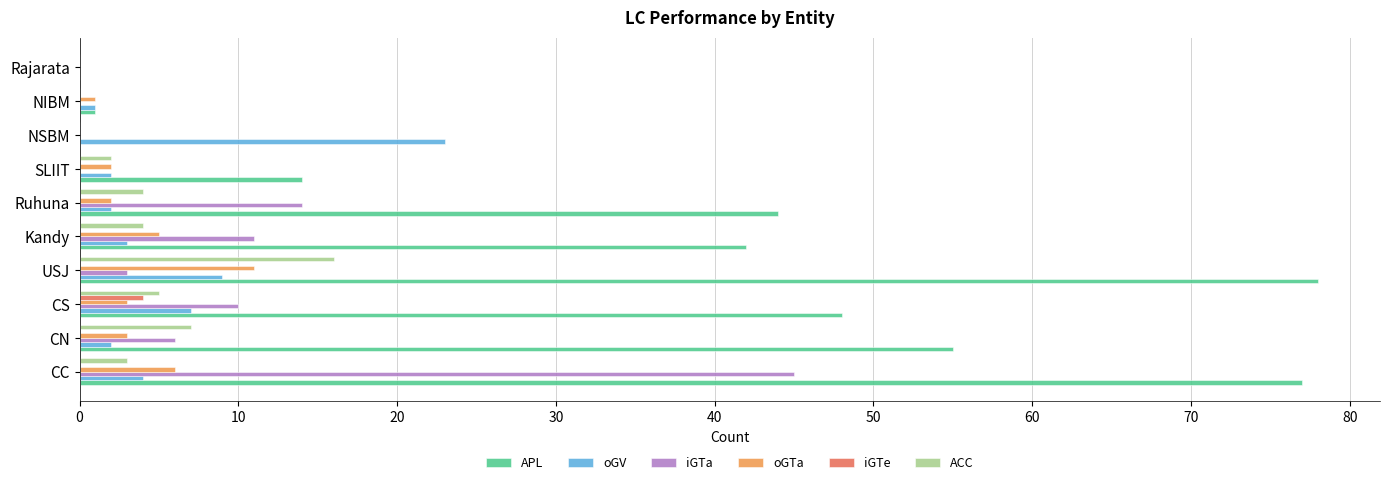

How many iGTe values are between 0 and 1?

9